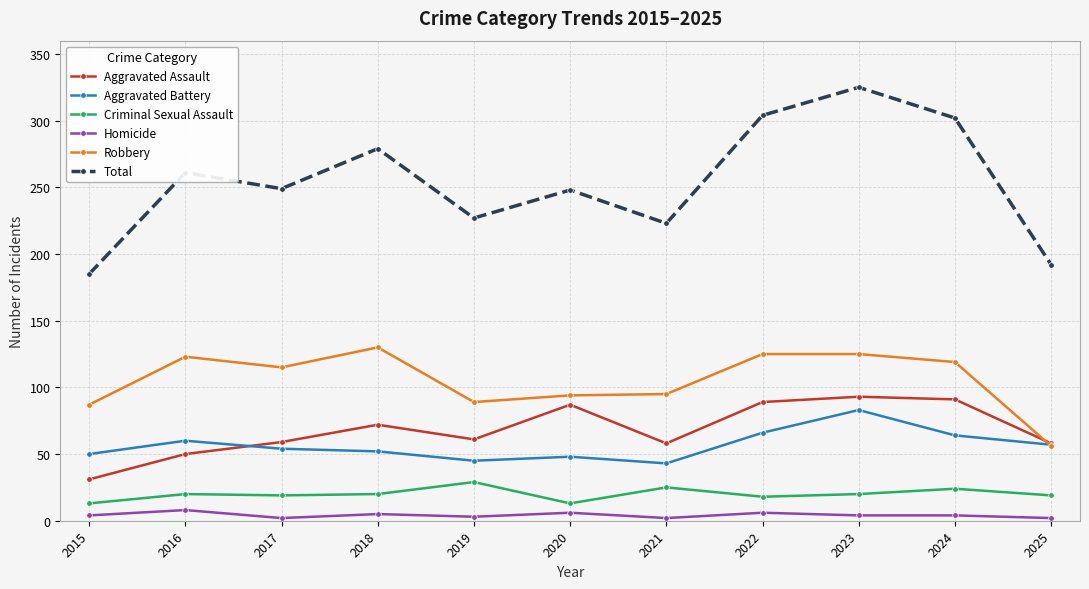

True or false: Aggravated Assault and Criminal Sexual Assault intersect in this chart.

False